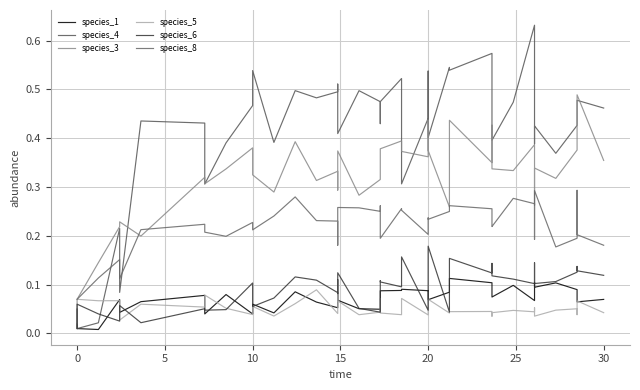

Does the chart display data point markers on the line(s)?

No